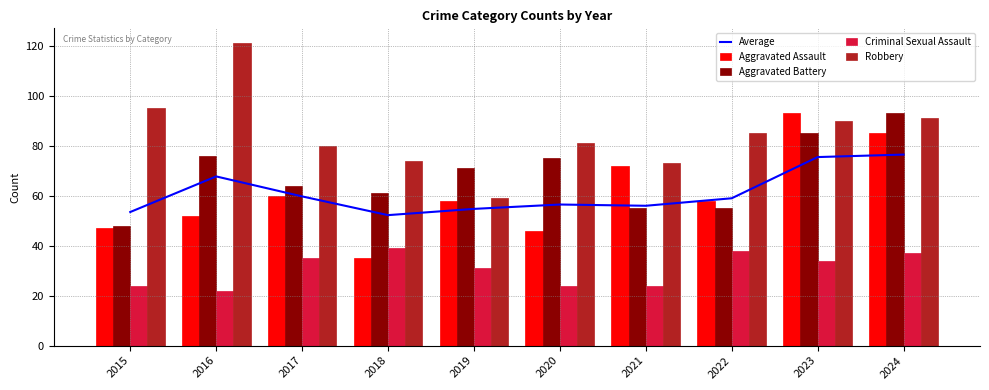

Reading right to left, list all the values displayed in this chart.

Average: 2024=76.5	2023=75.5	2022=59.0	2021=56.0	2020=56.5	2019=54.8	2018=52.2	2017=59.8	2016=67.8	2015=53.5
Aggravated Assault: 2024=85.0	2023=93.0	2022=58.0	2021=72.0	2020=46.0	2019=58.0	2018=35.0	2017=60.0	2016=52.0	2015=47.0
Aggravated Battery: 2024=93.0	2023=85.0	2022=55.0	2021=55.0	2020=75.0	2019=71.0	2018=61.0	2017=64.0	2016=76.0	2015=48.0
Criminal Sexual Assault: 2024=37.0	2023=34.0	2022=38.0	2021=24.0	2020=24.0	2019=31.0	2018=39.0	2017=35.0	2016=22.0	2015=24.0
Robbery: 2024=91.0	2023=90.0	2022=85.0	2021=73.0	2020=81.0	2019=59.0	2018=74.0	2017=80.0	2016=121.0	2015=95.0